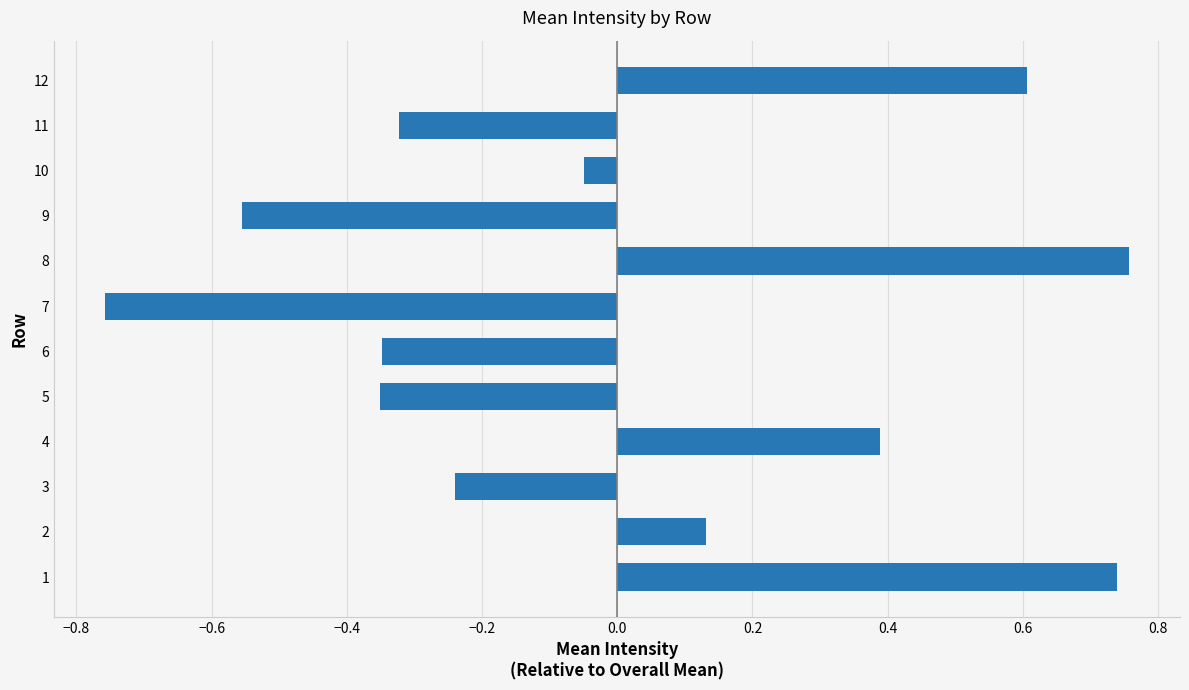

Which label corresponds to the smallest value in the chart?

7